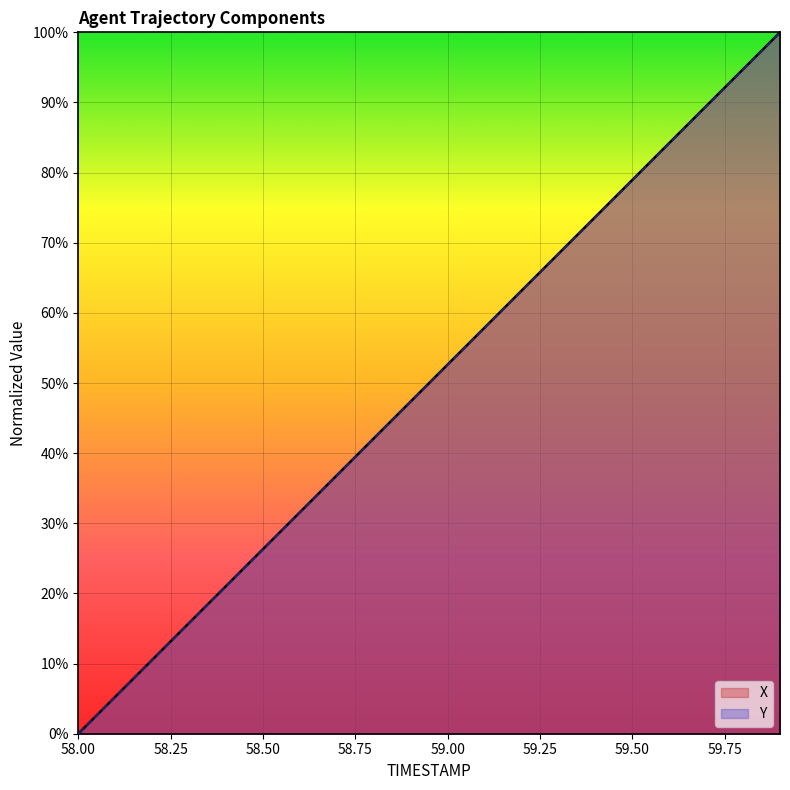

Where do Y and X first cross each other?

58.6 and 58.7